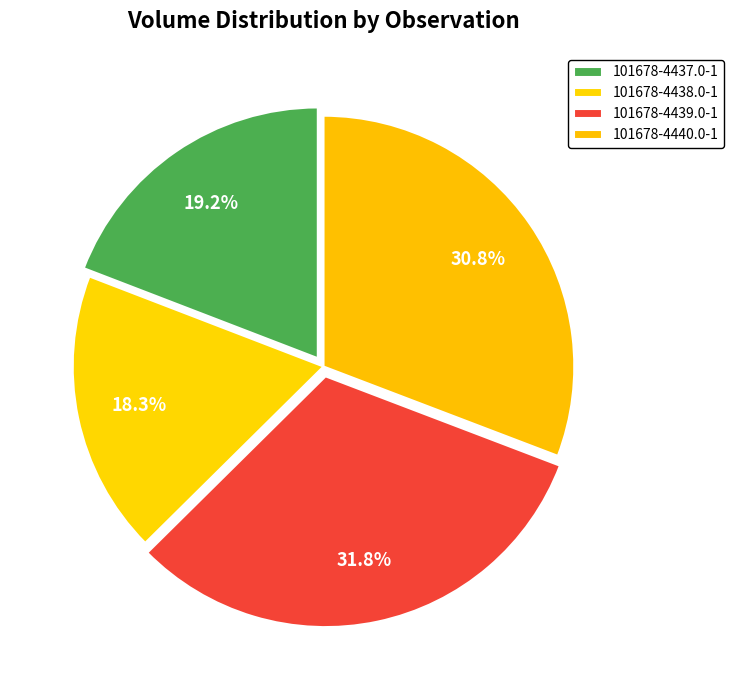

To the nearest percent, what portion does 101678-4437.0-1 represent?

19%